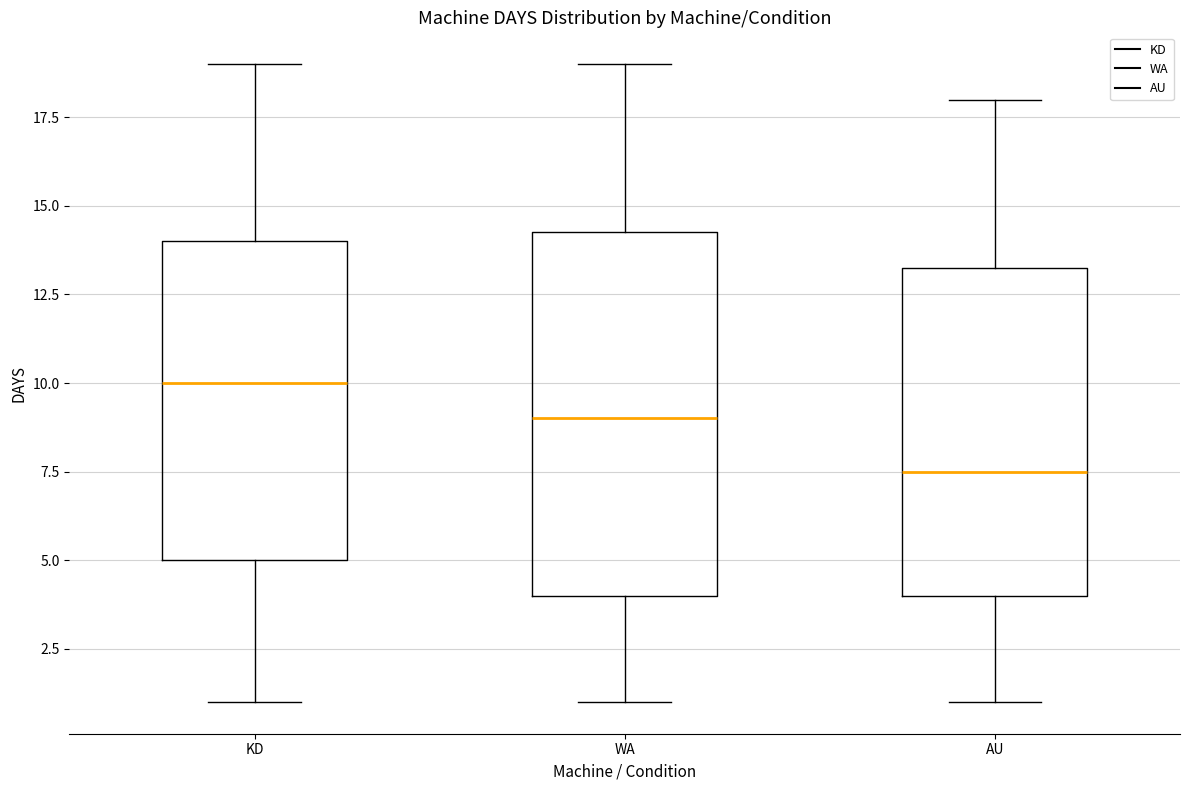

Which box's median line is the lowest?

AU